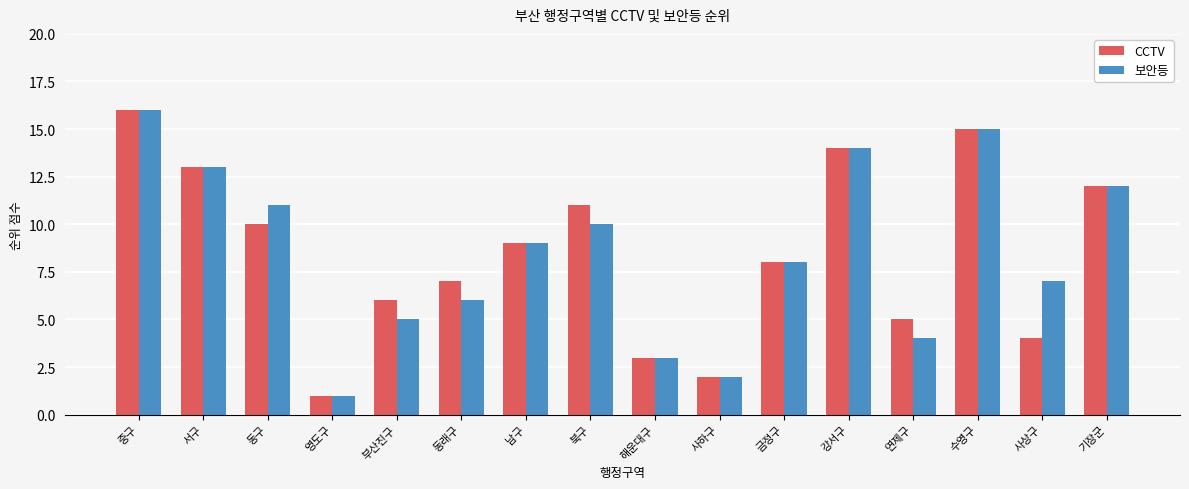

What is the difference between the 보안등 values at 서구 and 사상구?

6